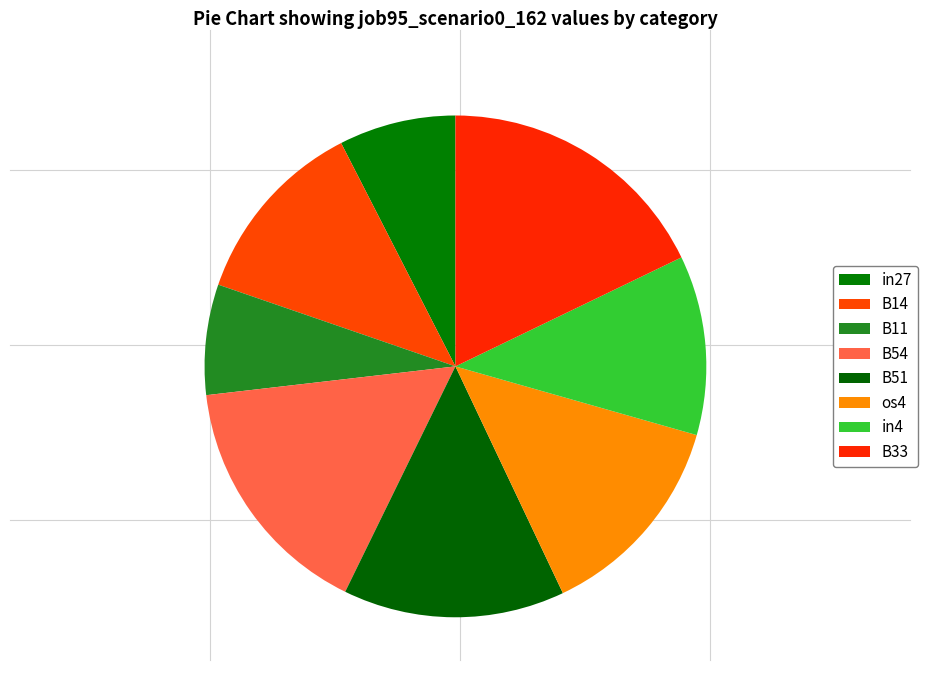

Does any single category account for the majority?

No